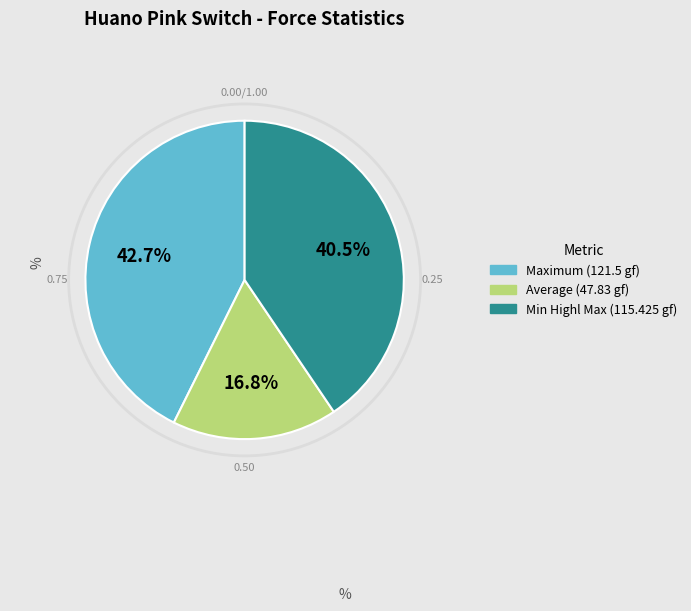

Does any single category account for the majority?

No